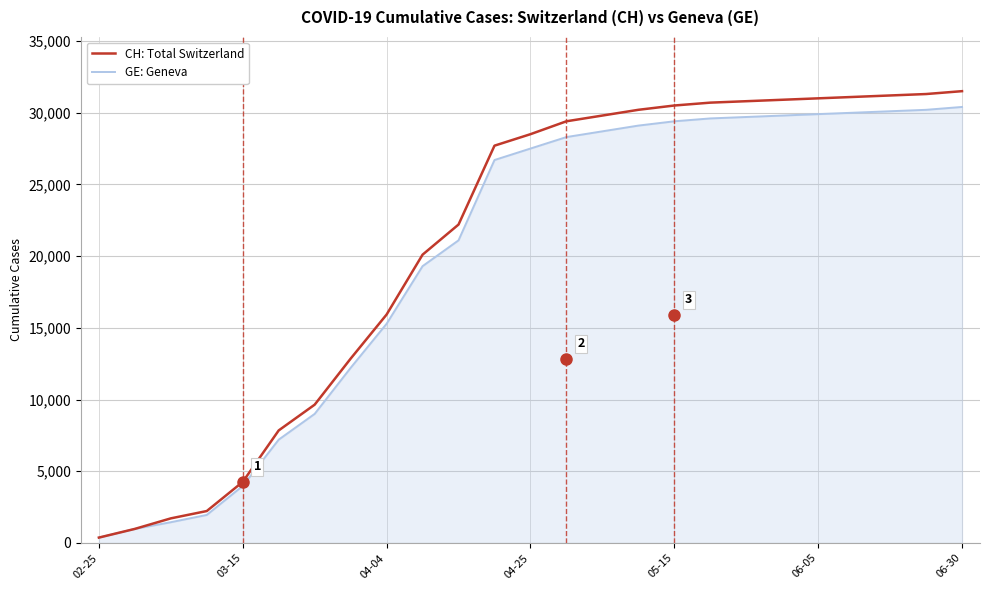

Which series has the widest spread of values?

CH: Total Switzerland